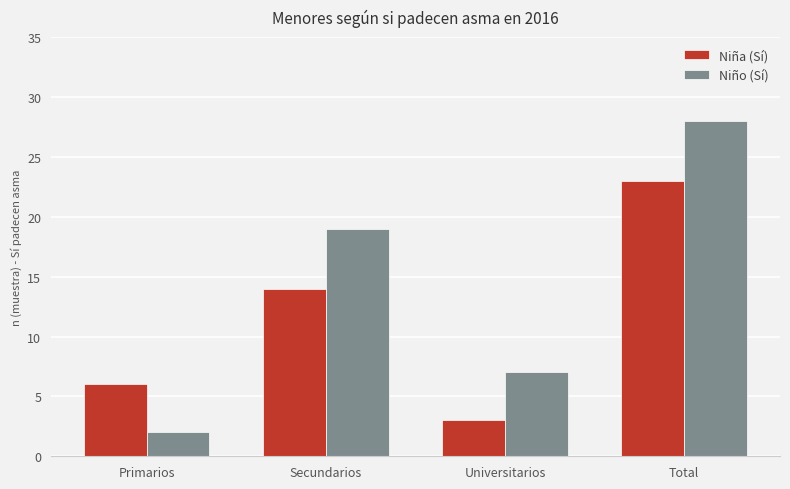

What is the greatest value displayed?

28